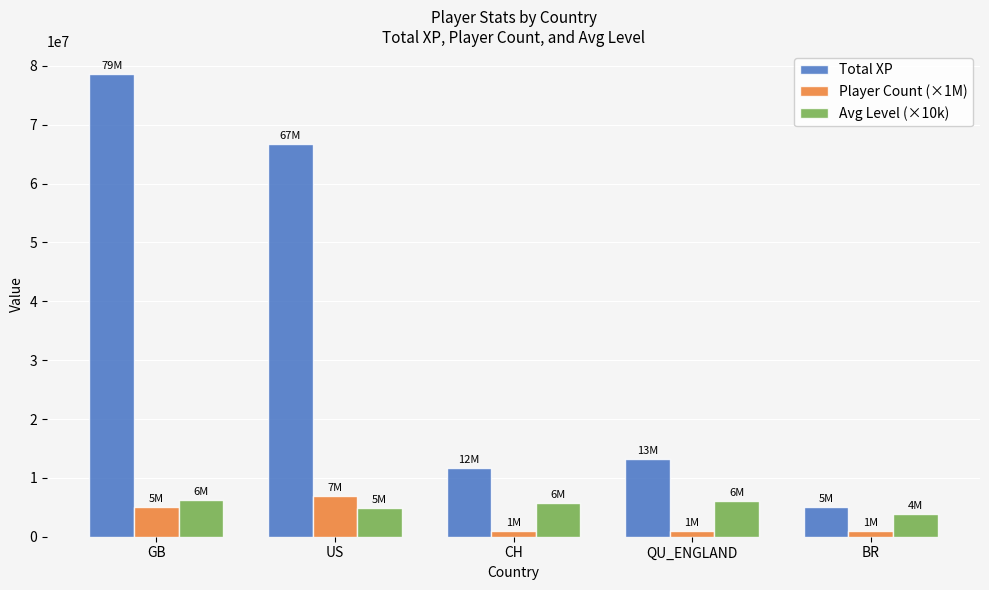

List the series in order of their peak value, highest first.

Total XP, Player Count (×1M), Avg Level (×10k)